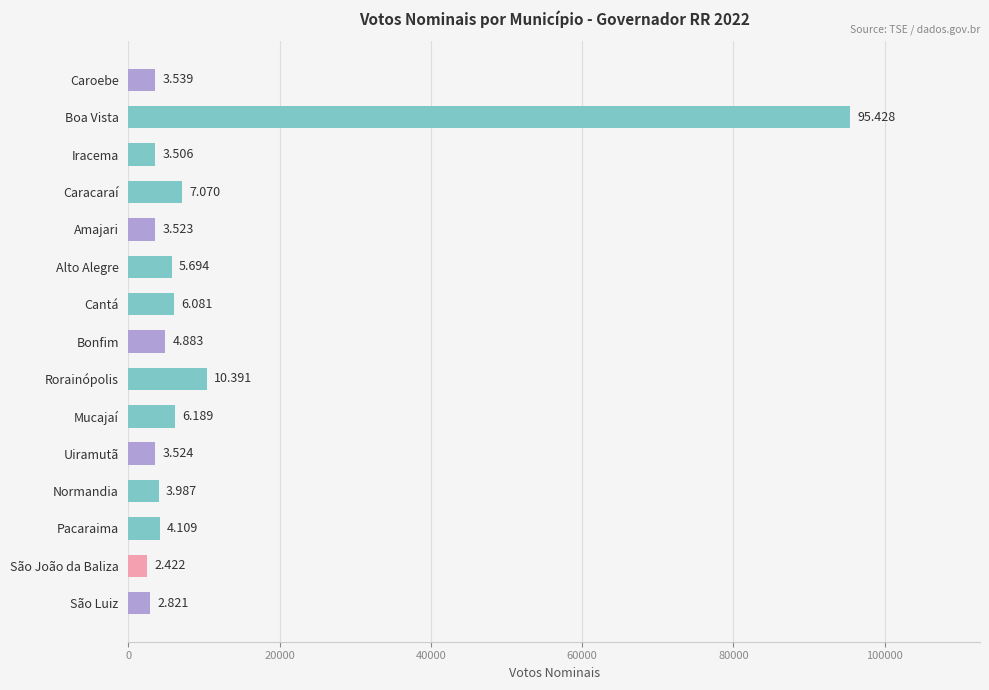

What is the maximum value shown in the chart?

95428